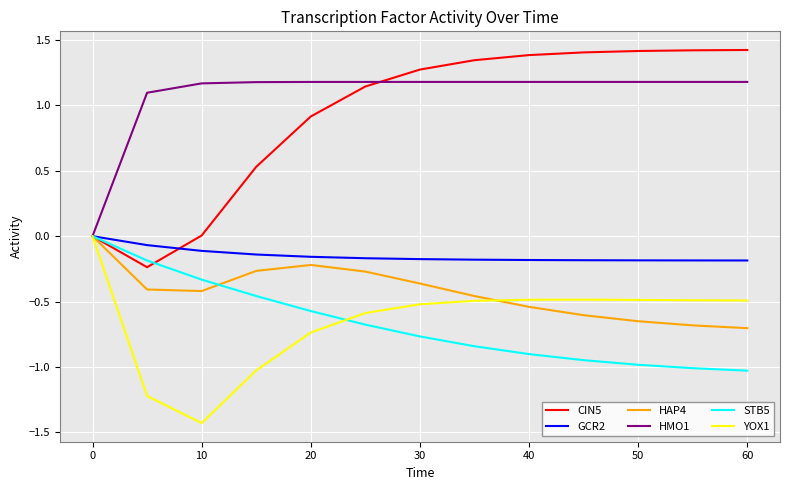

Which series has the largest total across all categories?

HMO1